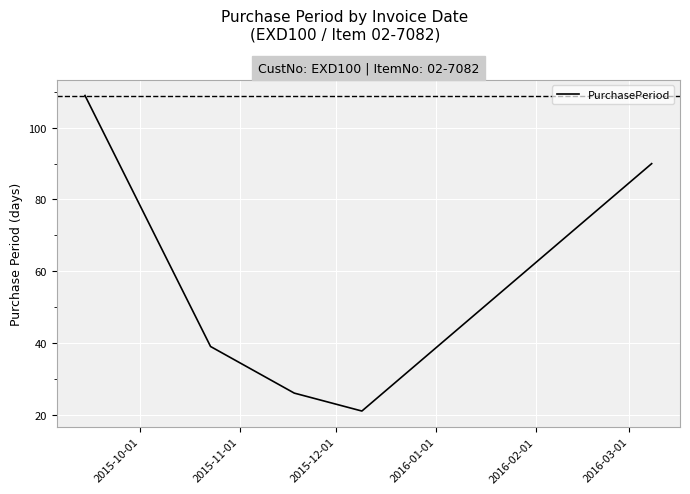

What is the difference between the maximum and minimum values?

88